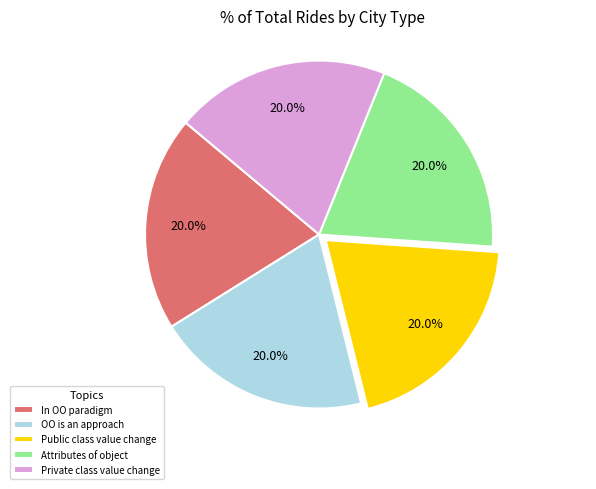

Count the number of slices in the pie.

5